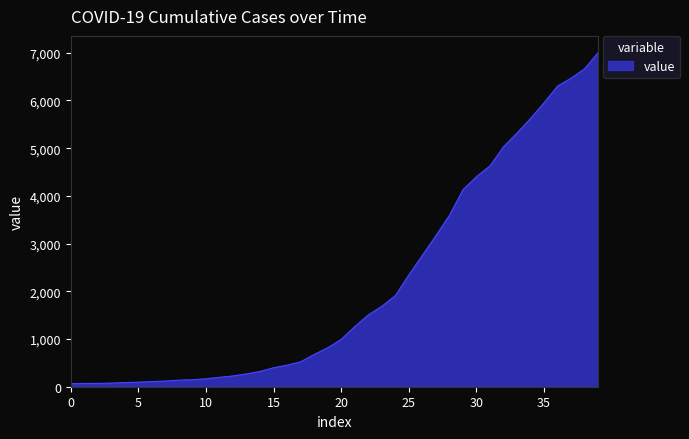

What is the greatest value displayed?

7004